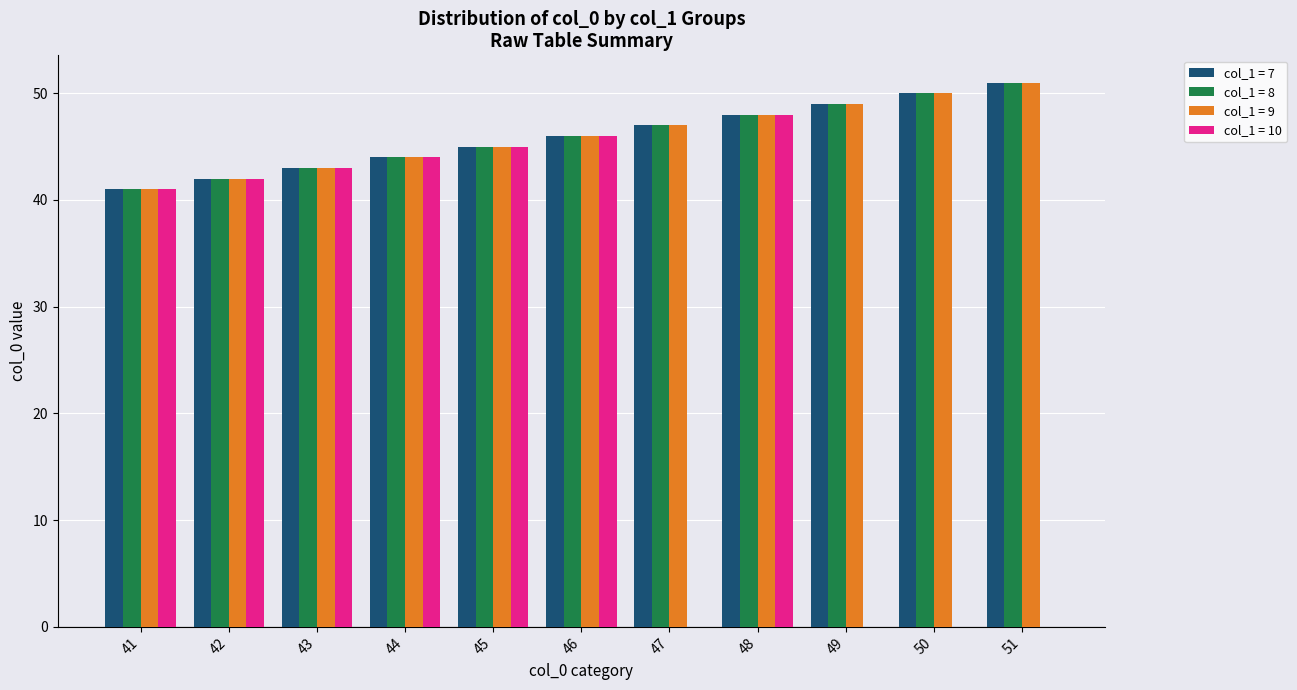

The col_1 = 7 series shows 51 at 51. True or false?

True